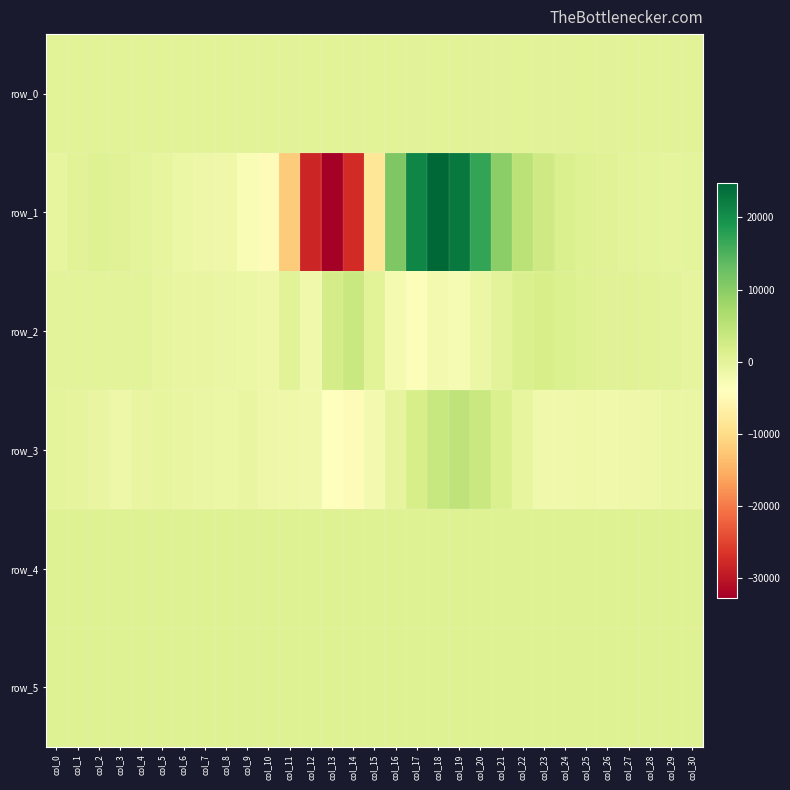

Where is row_4 nearest to the value 876?

col_28